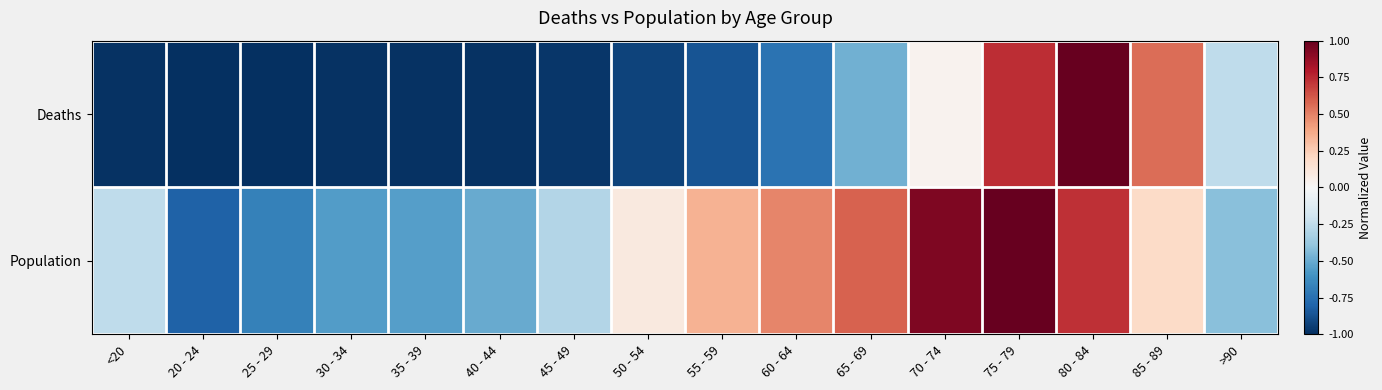

At how many categories does at least one series exceed 0?

8